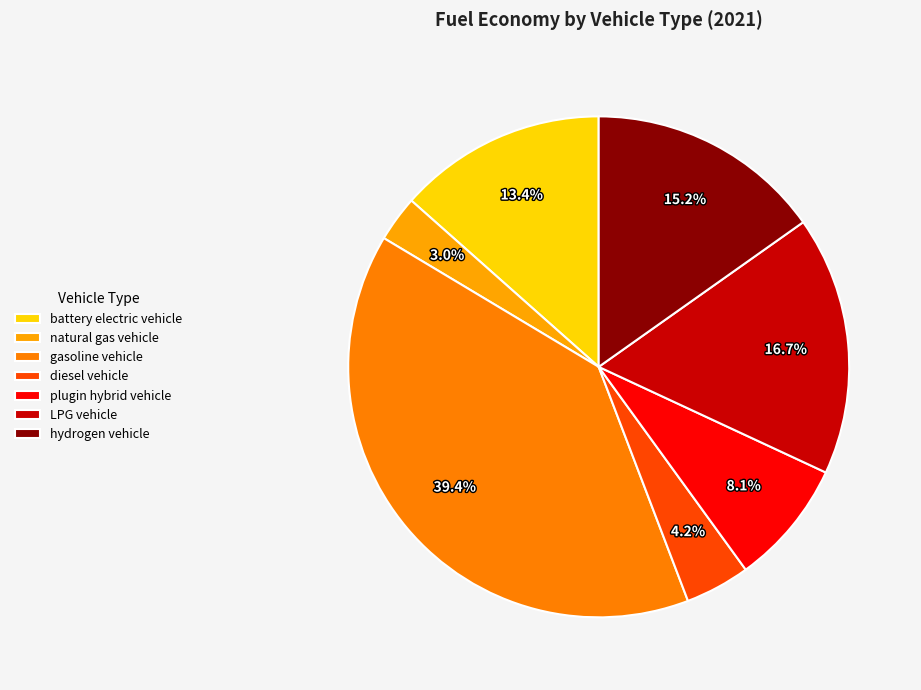

To the nearest percent, what percentage of the pie is plugin hybrid vehicle?

8%